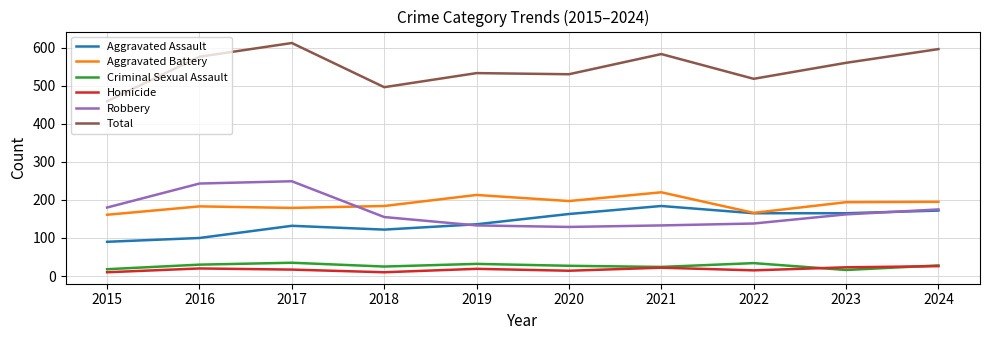

Is it true that Robbery equals 149 at 2017?

False